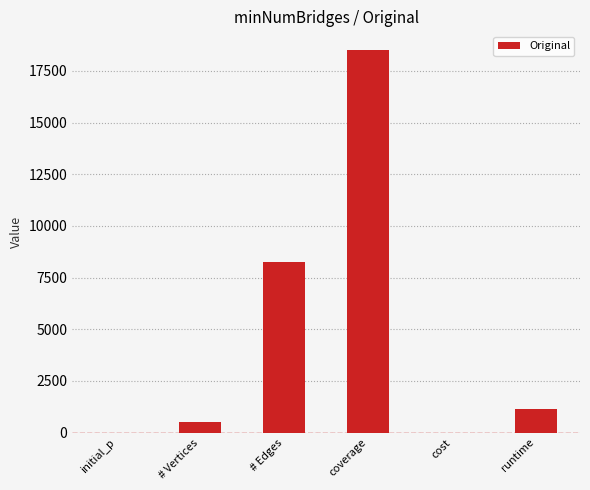

Which label corresponds to the largest value in the chart?

coverage